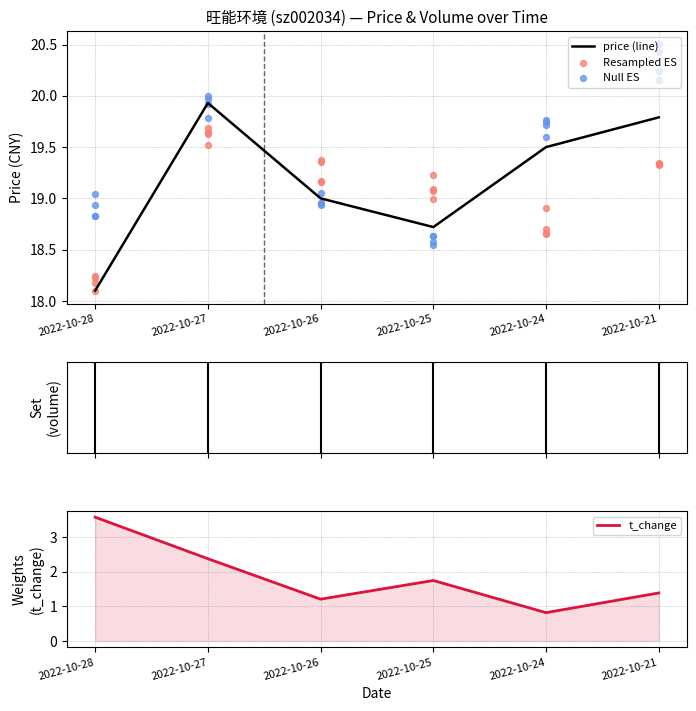

Is the value of volume at 2022-10-27 greater than the value of price at 2022-10-27?

No